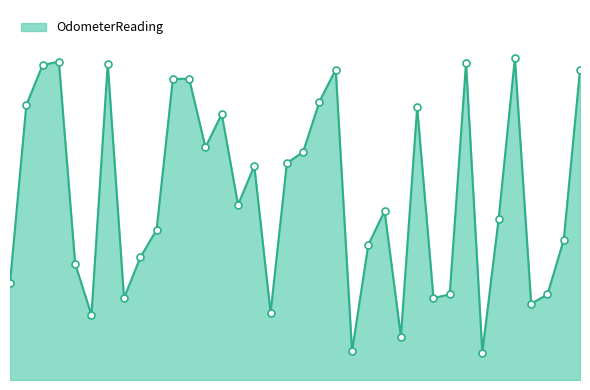

Between 15 and 8, which is larger?

15